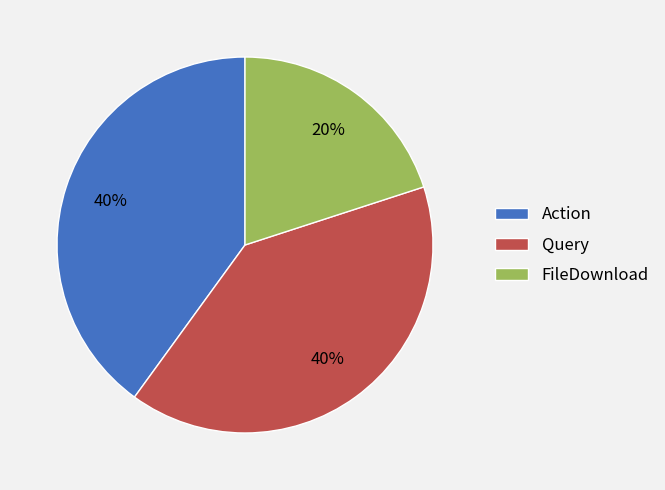

Combined, do Action and Query account for over 50%?

Yes